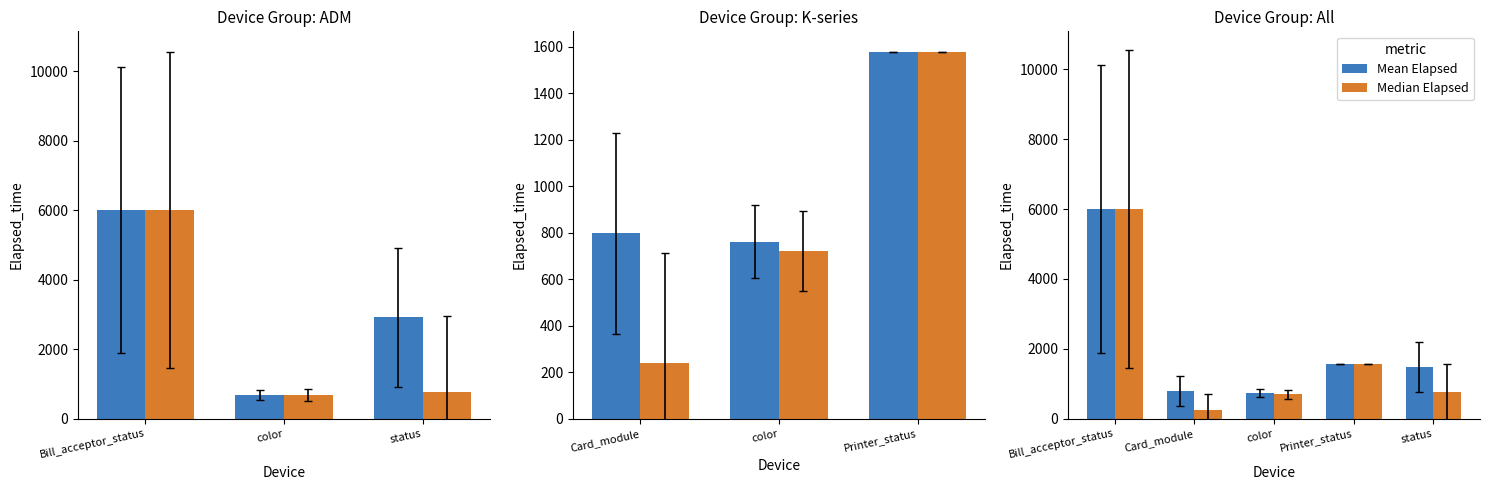

Which label corresponds to the largest value in the chart?

Bill_acceptor_status